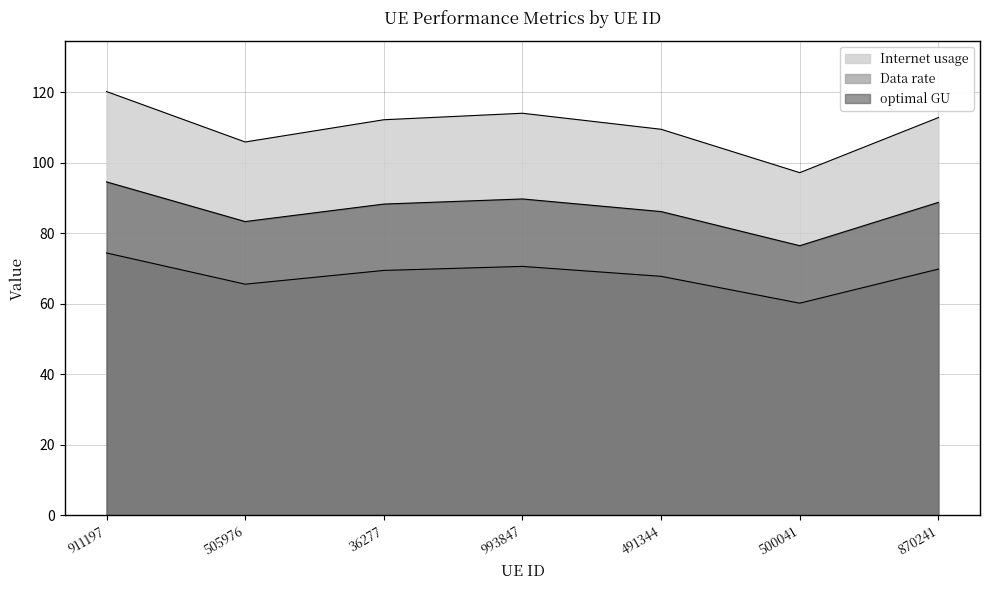

How many data points in Data rate are less than 69?

3